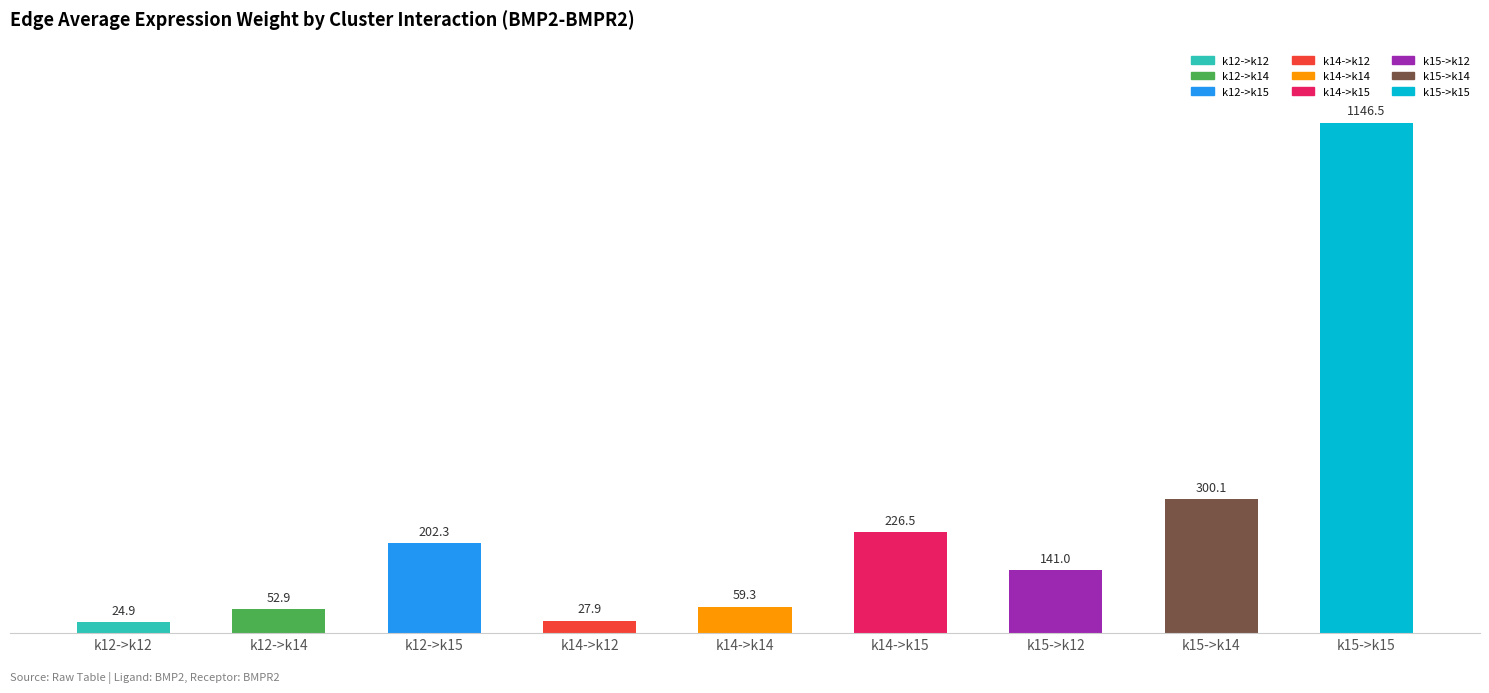

At which label is the value closest to 585?

k15->k14